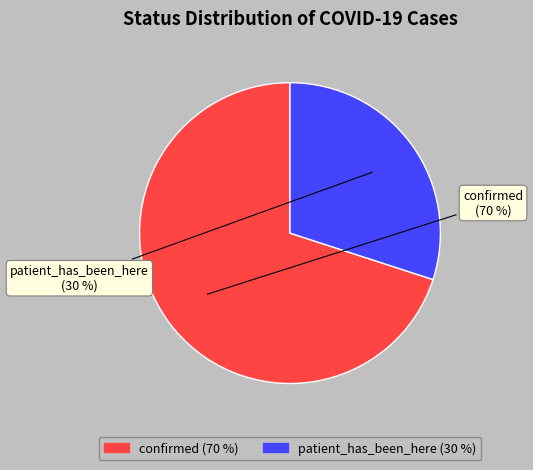

True or false: patient_has_been_here accounts for 30% of the total.

True